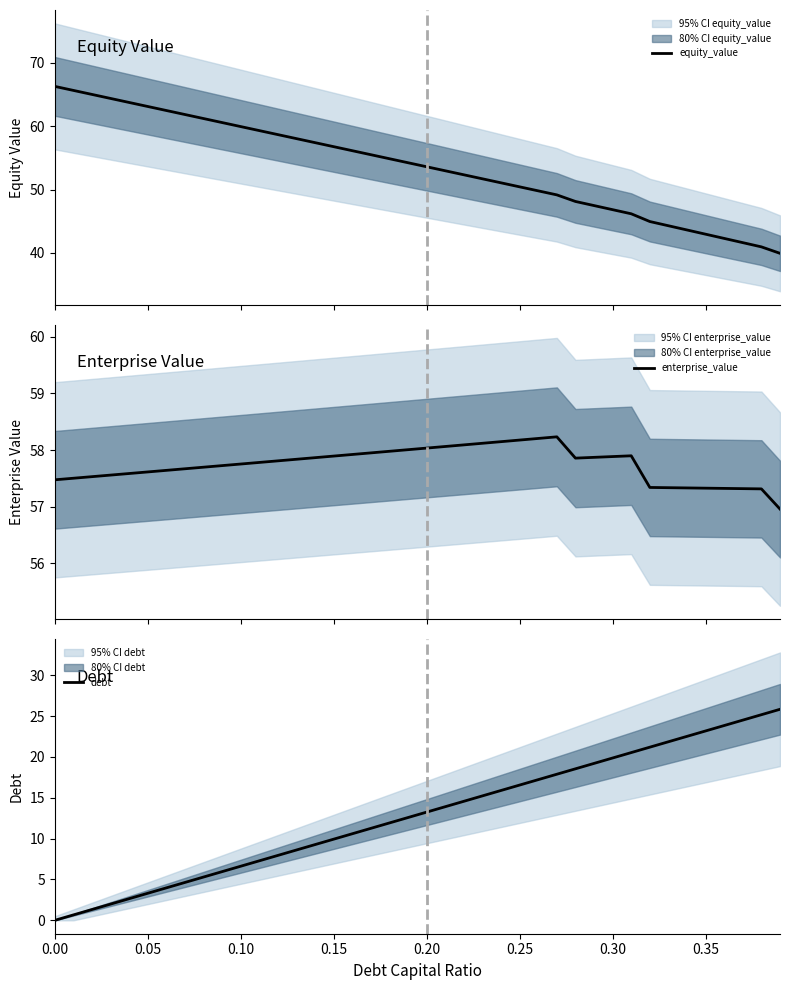

What is the highest value of the equity_value series?

66.3